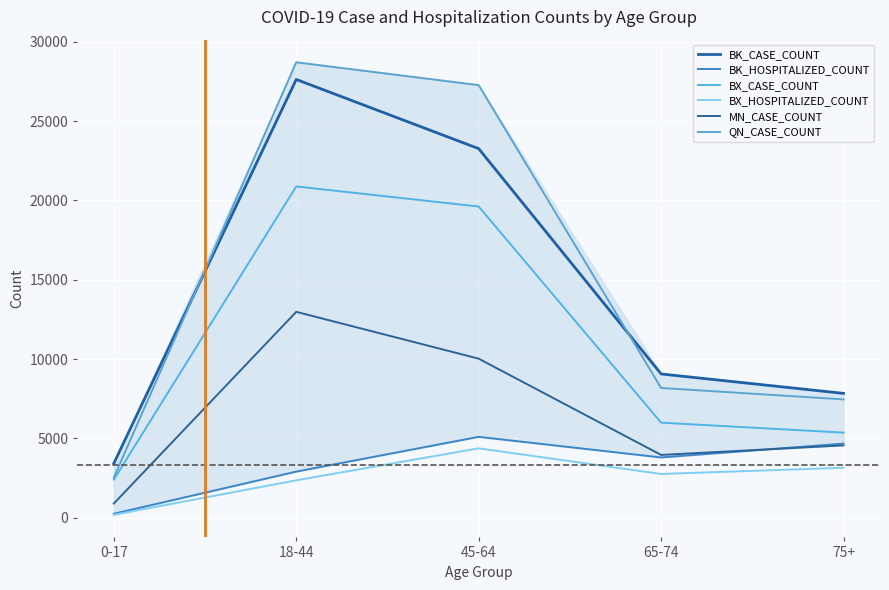

At which category is the sum across all series the highest?

18-44